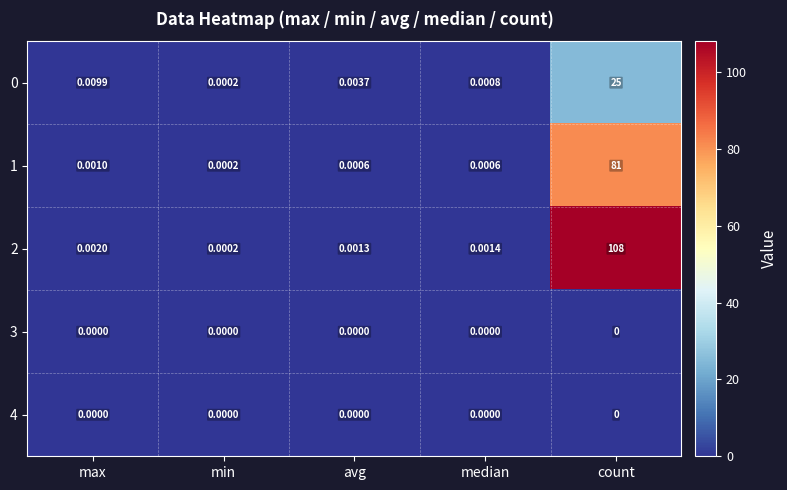

Where is 0 nearest to the value 12?

max